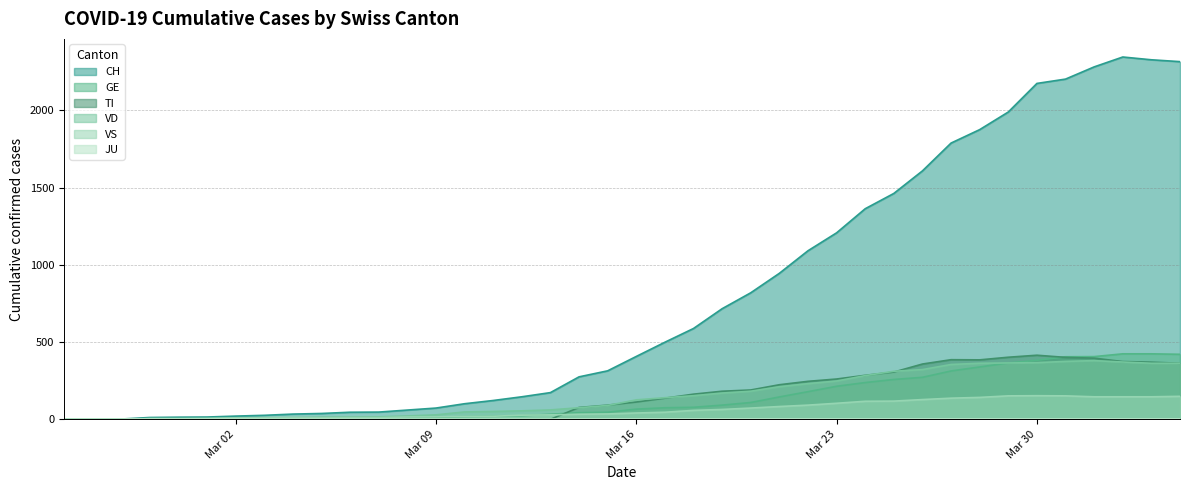

How many values in VS are above zero?

37